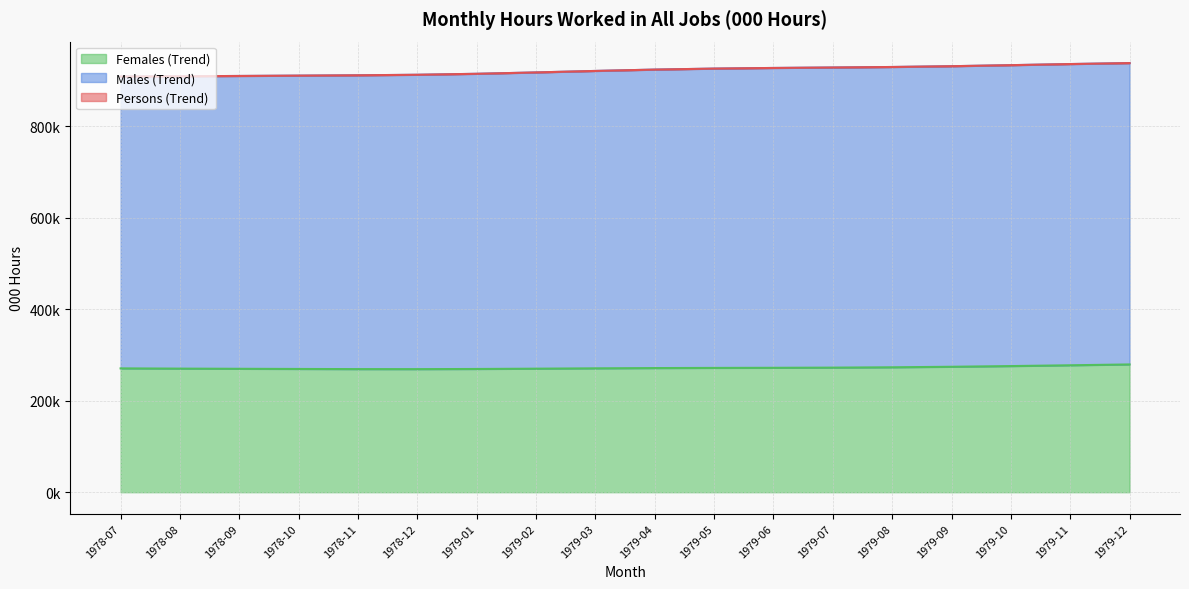

What is the total value across all series at 1979-07?

2128418.6